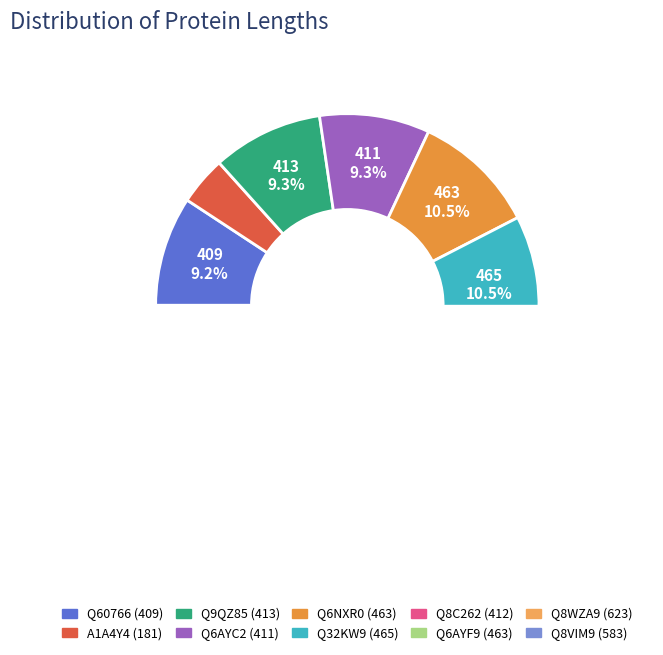

How many slices are in this pie chart?

10